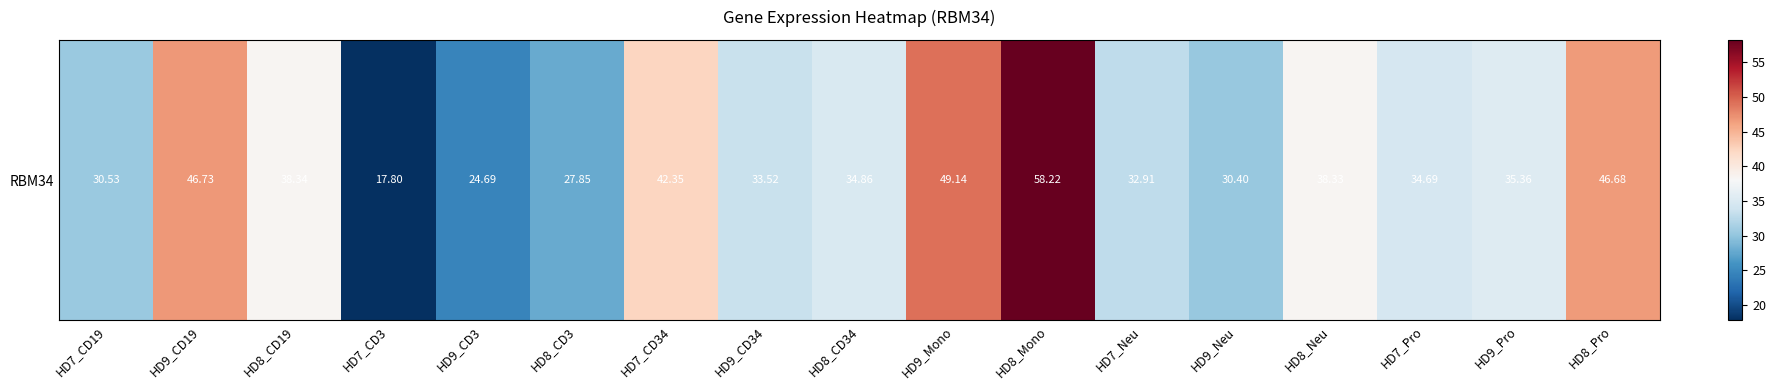

What value does the data have at HD7_CD19?

30.5